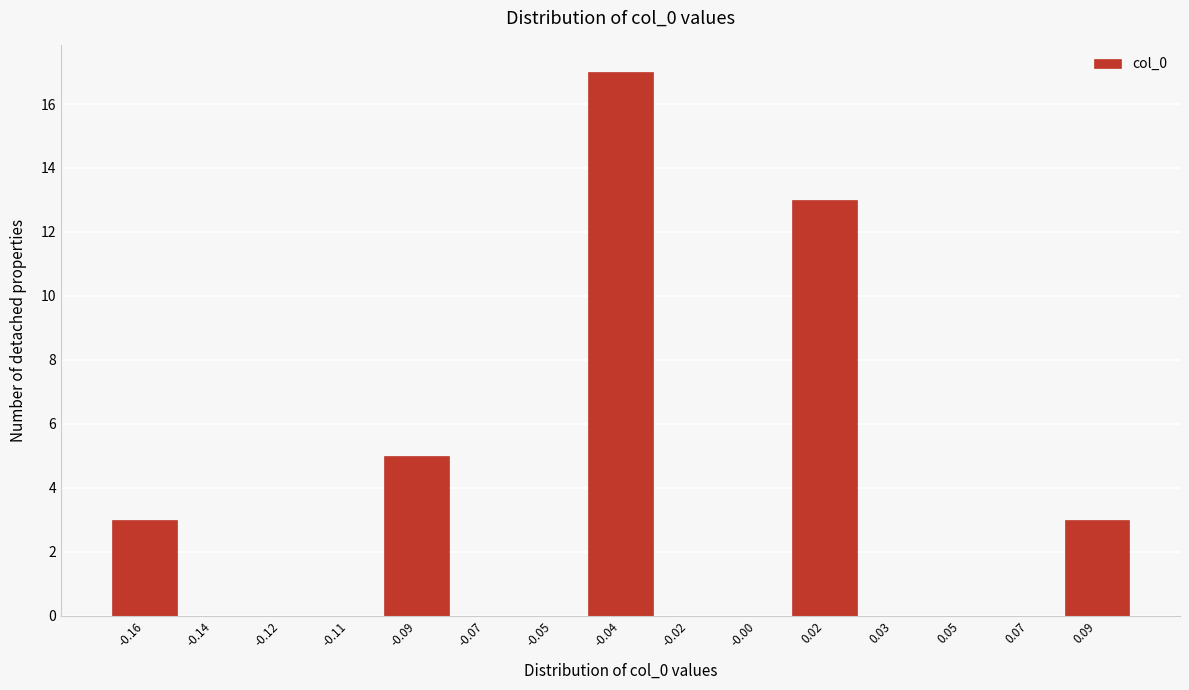

Reading left to right, what are all the values shown in this chart?

-0.16=3	-0.14=0	-0.12=0	-0.11=0	-0.09=5	-0.07=0	-0.05=0	-0.04=17	-0.02=0	-0.00=0	0.02=13	0.03=0	0.05=0	0.07=0	0.09=3